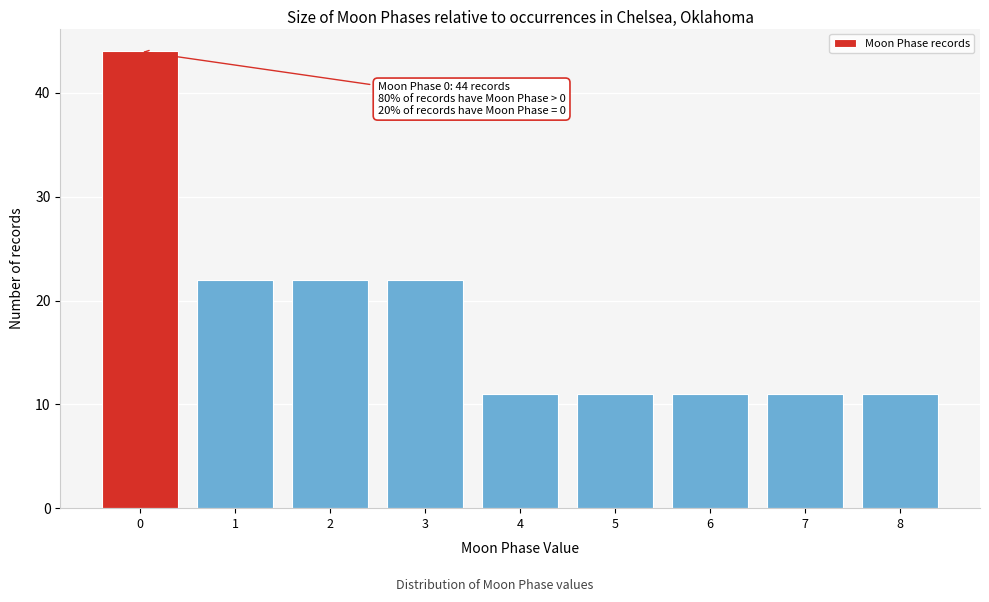

Reading left to right, list all the values displayed in this chart.

44	22	22	22	11	11	11	11	11